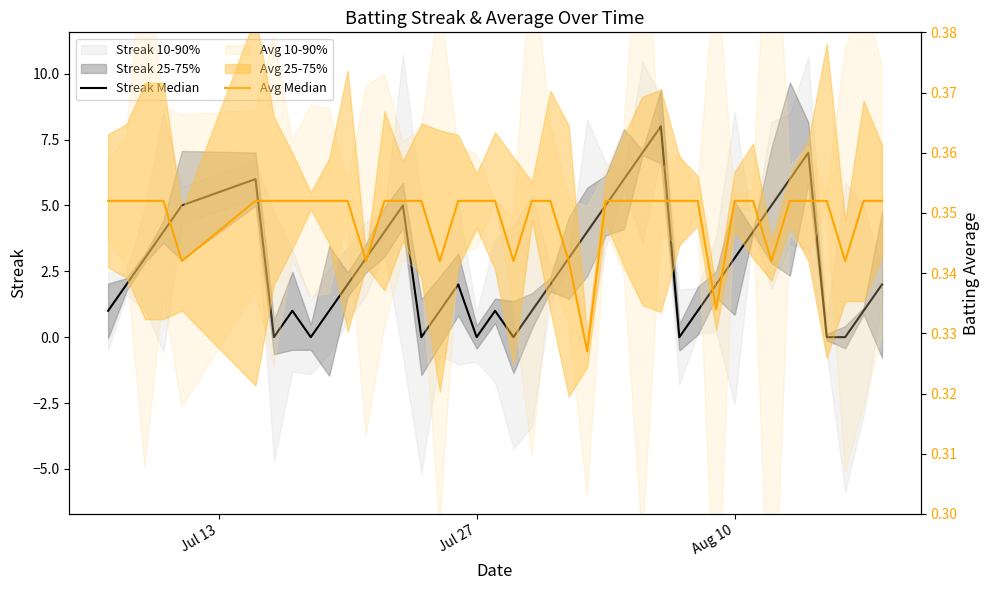

Which series has the largest total across all categories?

Streak Median